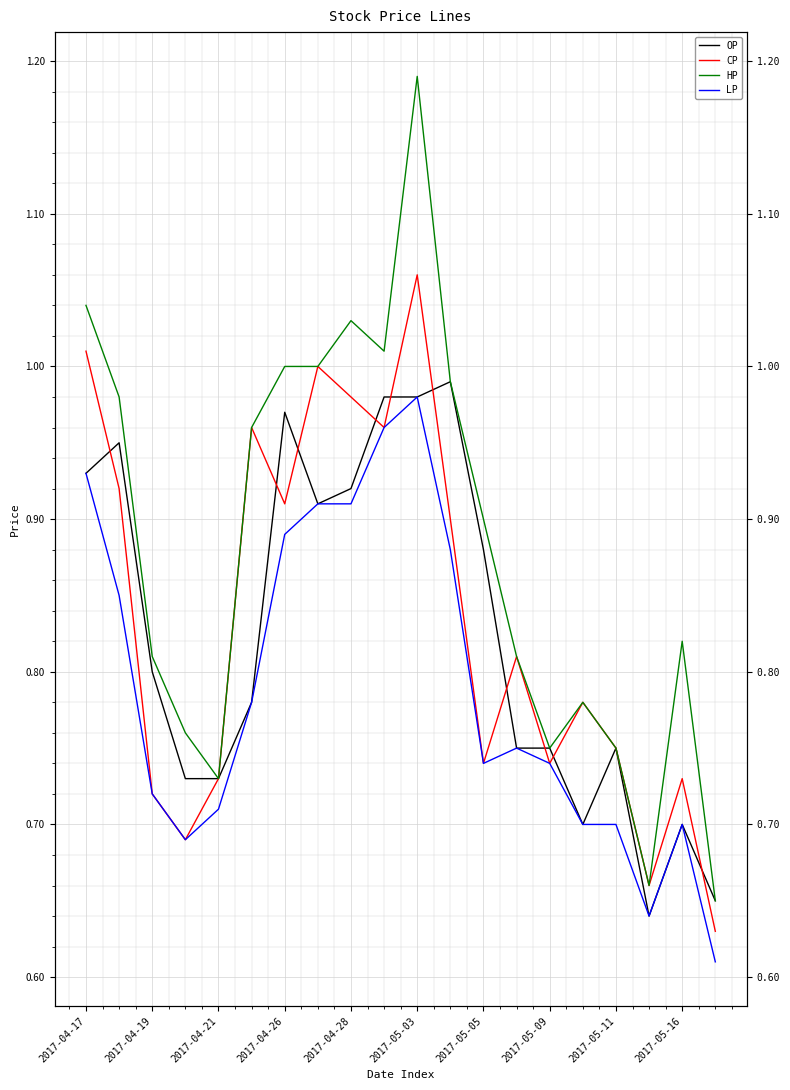

How many lines are shown in the chart?

4